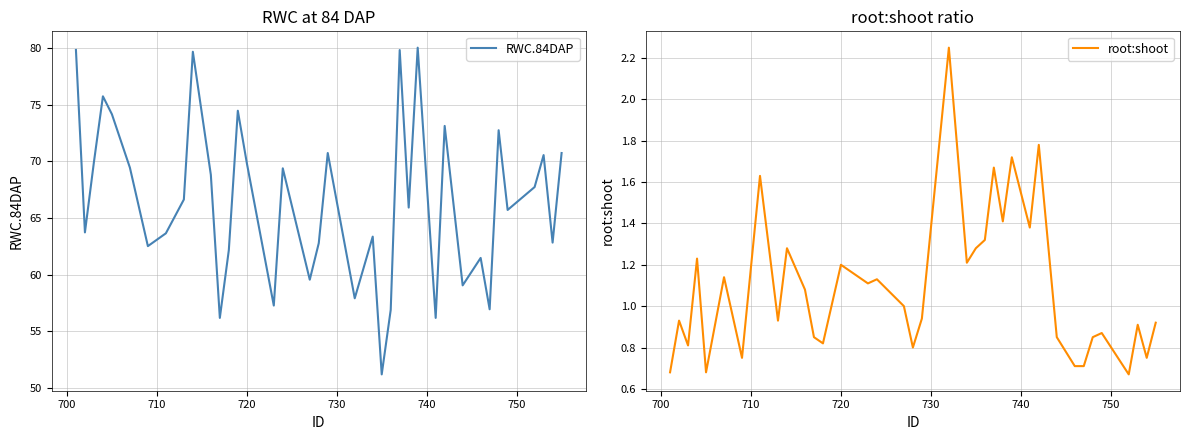

What is the minimum value for RWC.84DAP?

51.2